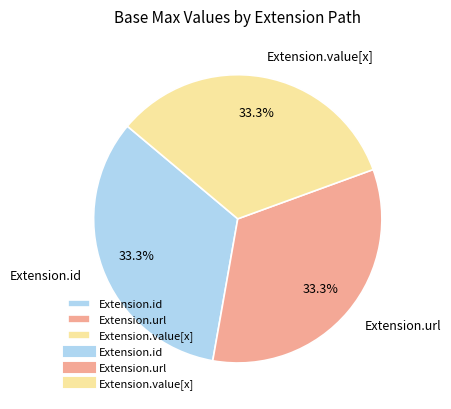

Approximately how many times larger is the value at Extension.url compared to Extension.value[x]?

1.0